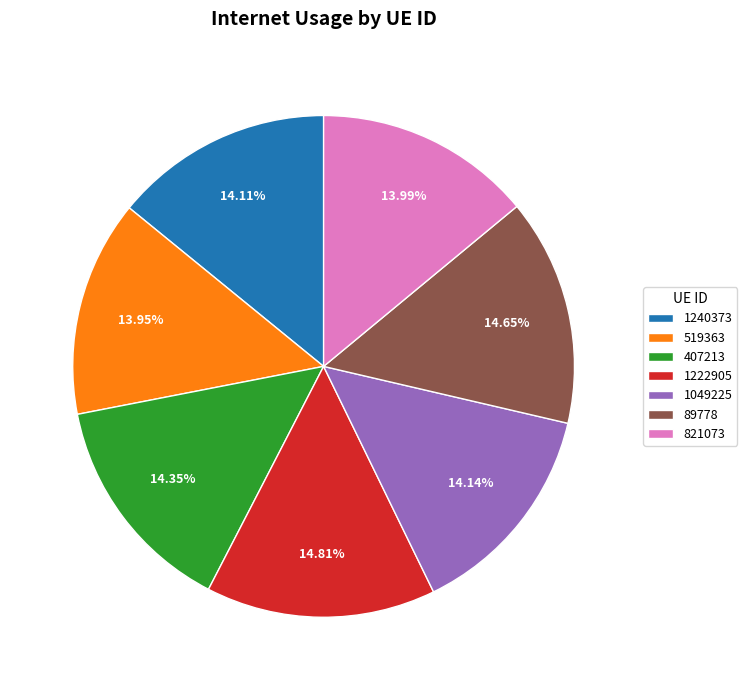

Does any single category account for the majority?

No